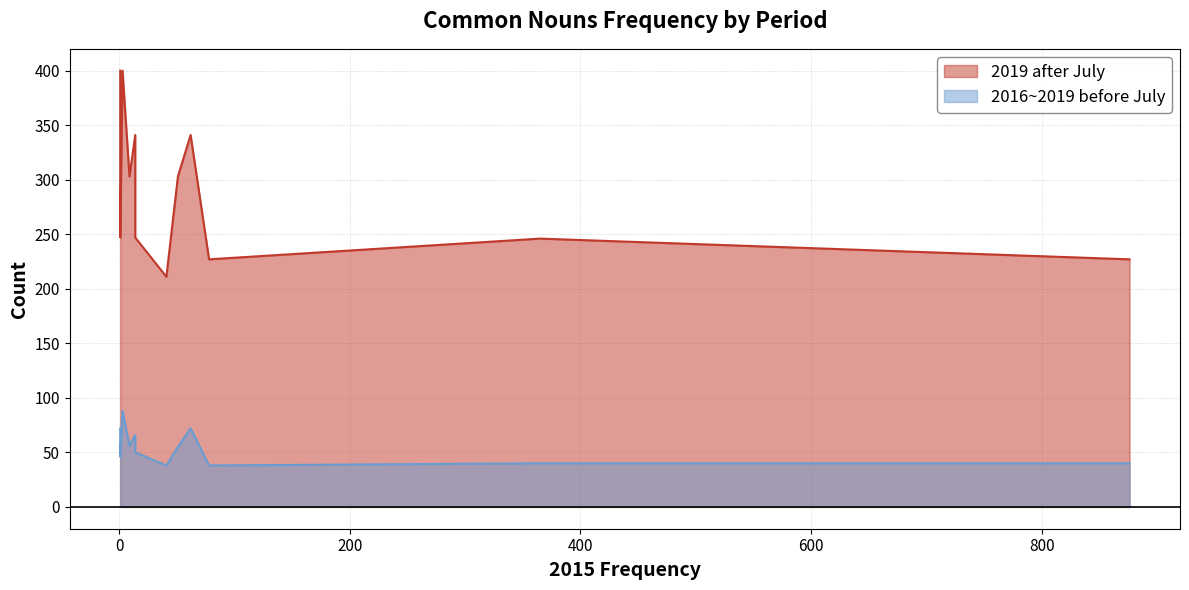

Which series changed the most between 6 and 17?

2019 after July